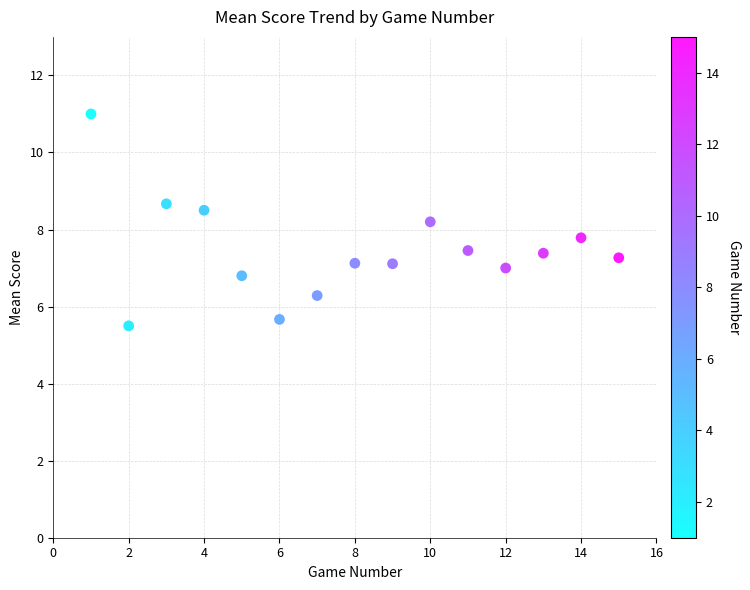

What is the range of X values (max minus min)?

14.0